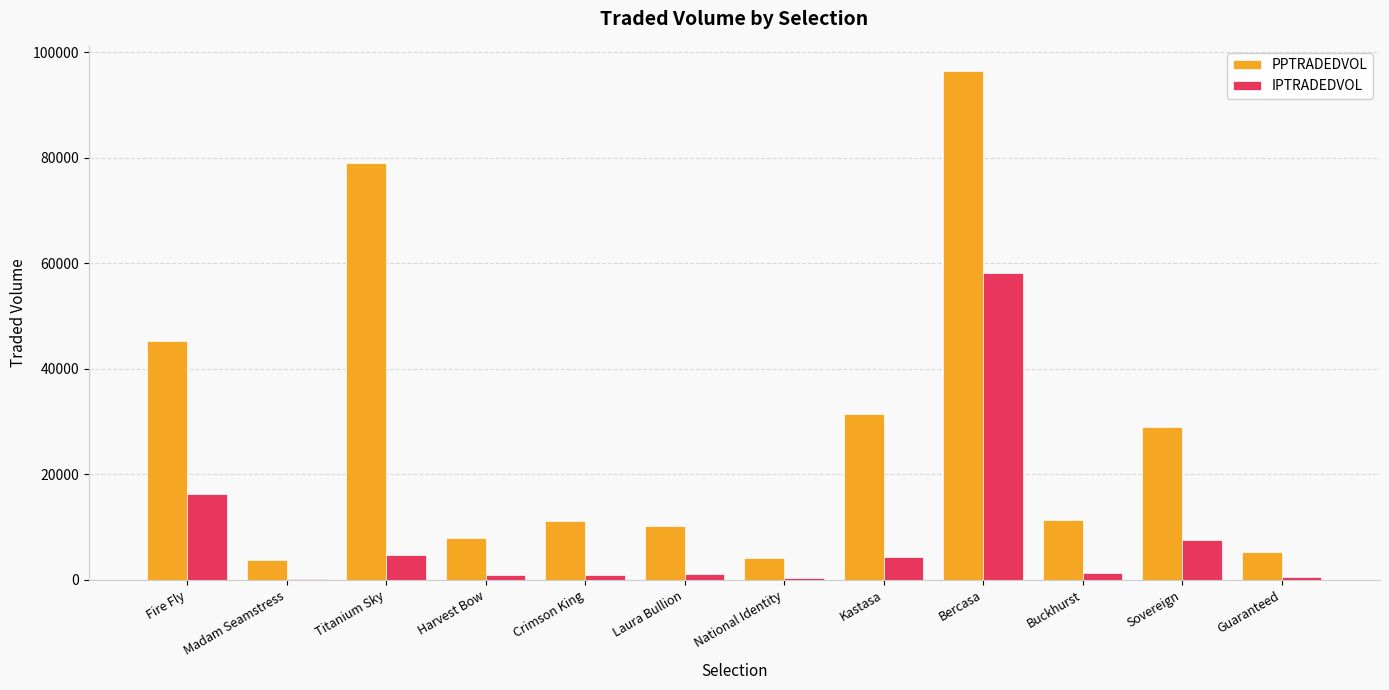

Where does the PPTRADEDVOL series first go above 11337?

Fire Fly